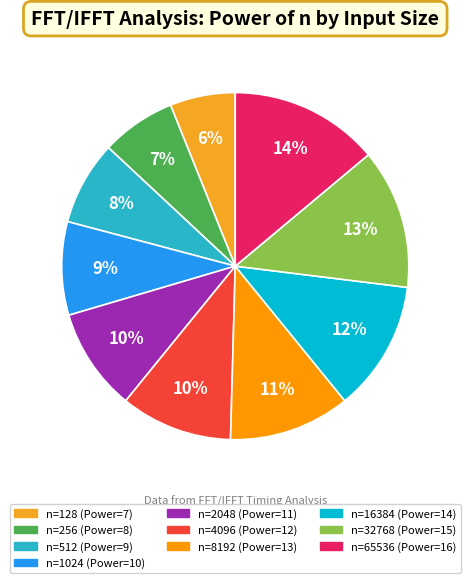

Count the number of slices in the pie.

10